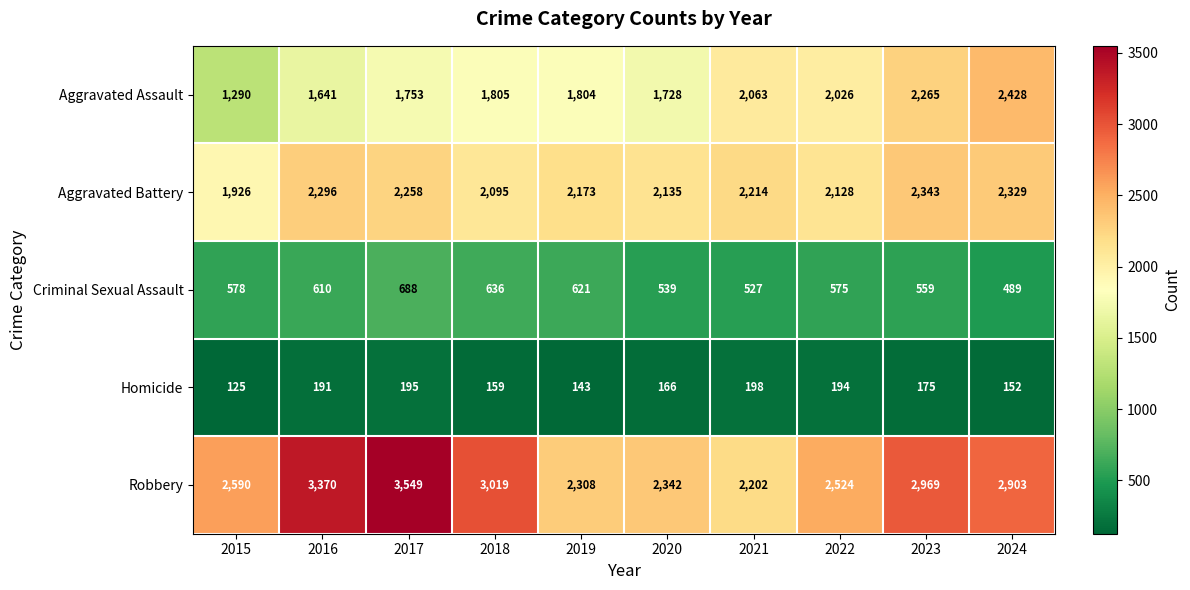

What is the total value across all series at 2015?

6509